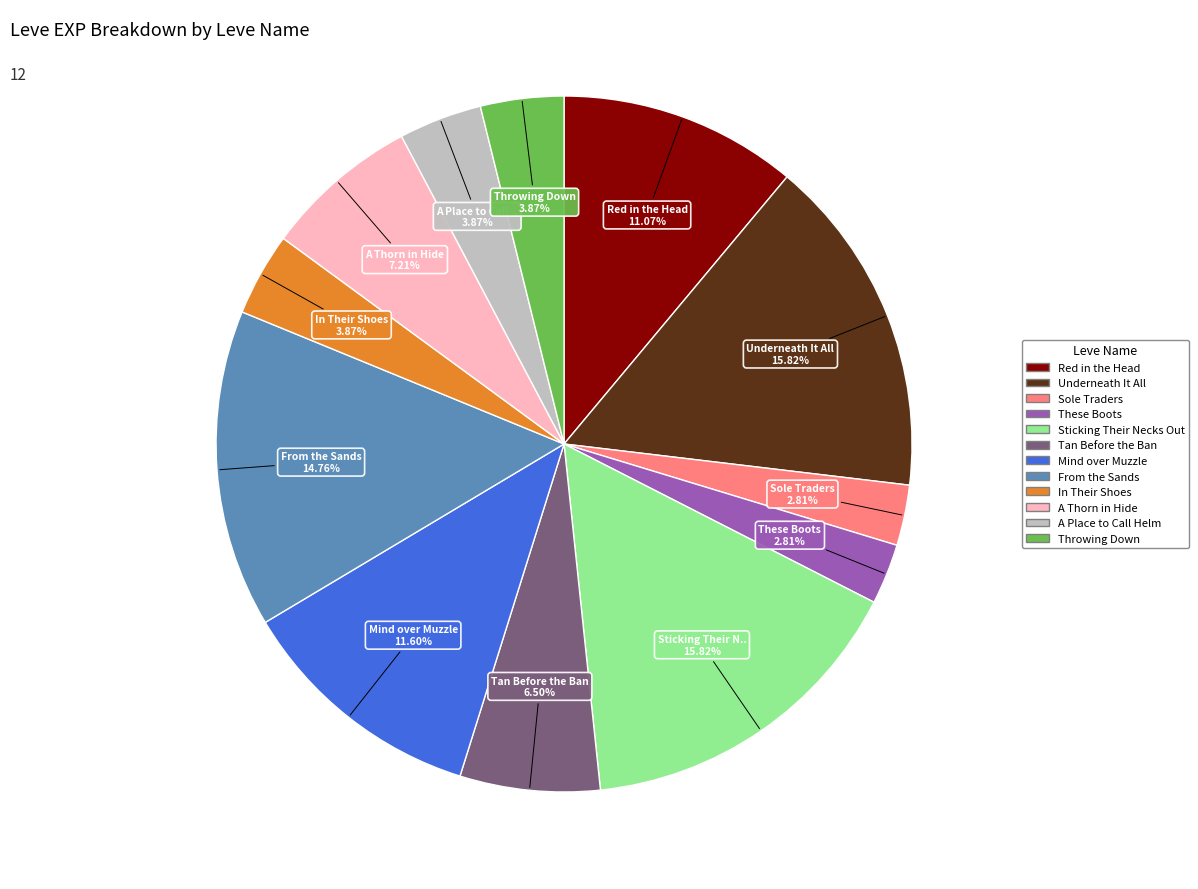

Approximately how many times larger is the value at A Thorn in Hide compared to Throwing Down?

1.9